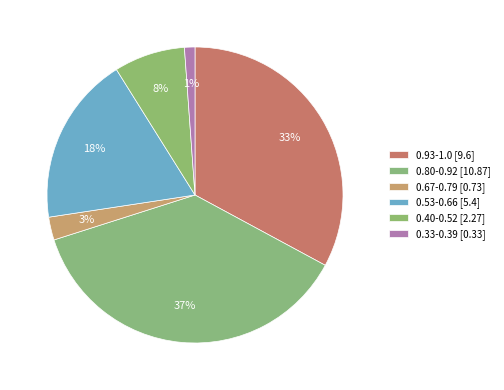

How many slices are in this pie chart?

6